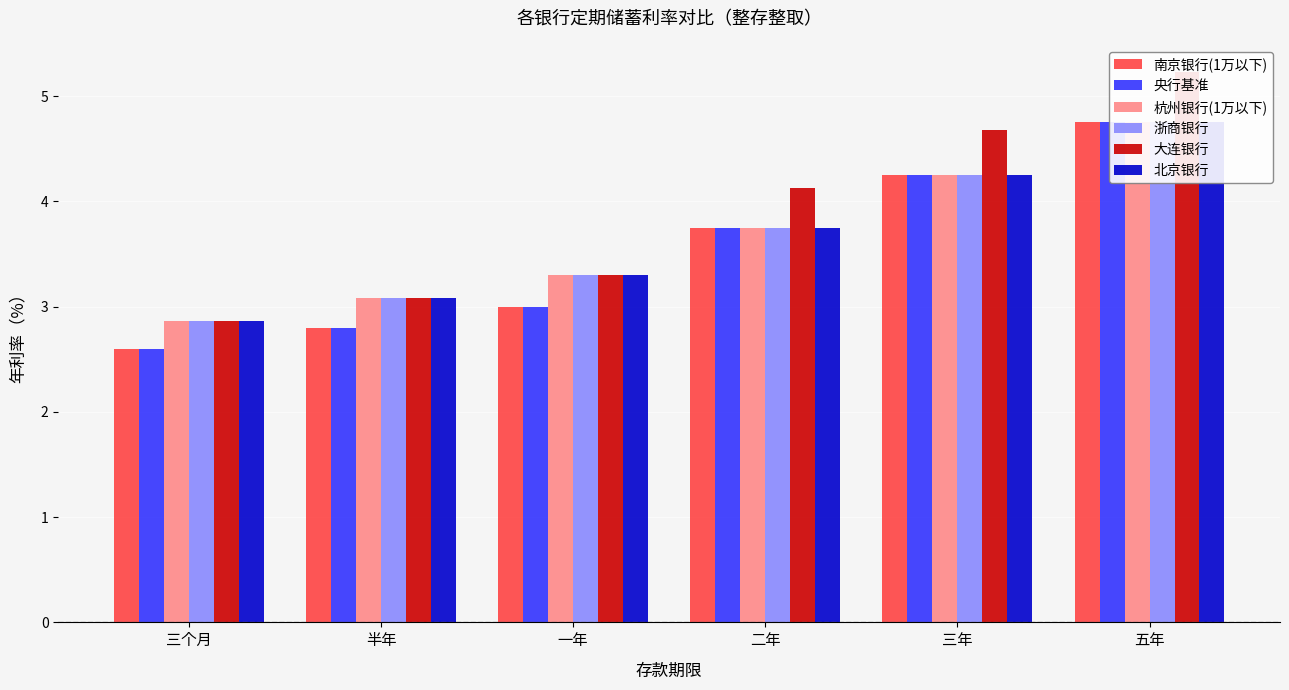

What is the label of the 4th bar from the left?

二年